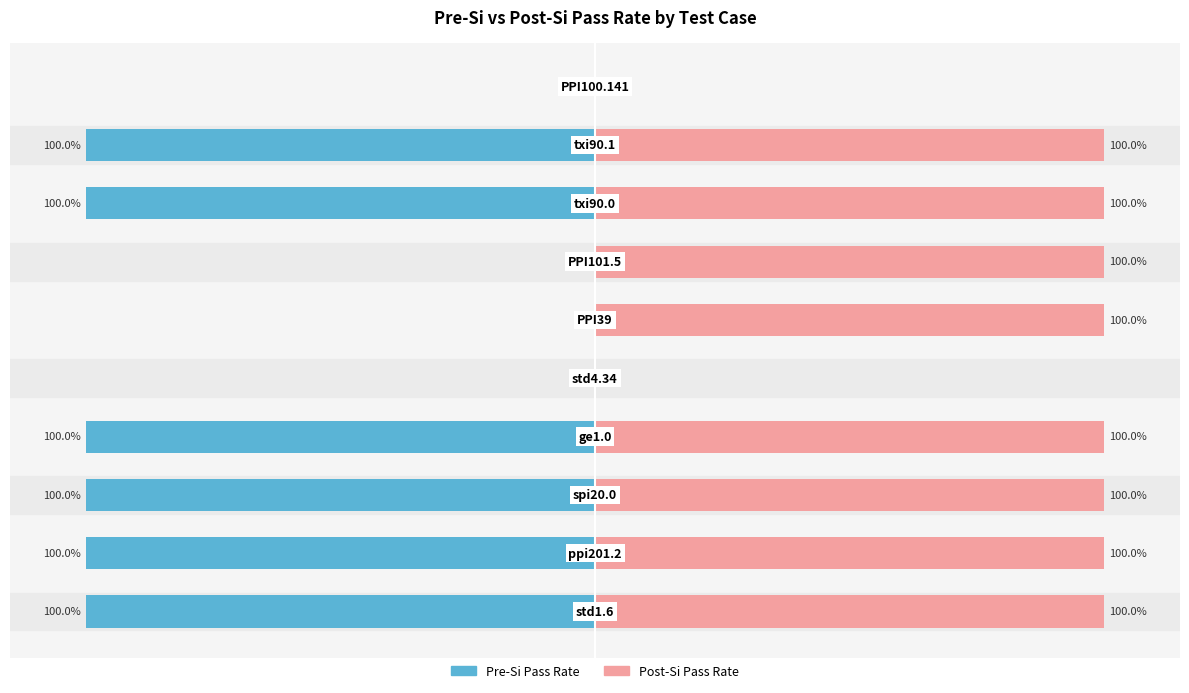

Which series has the largest range (max minus min)?

Pre-Si Pass Rate